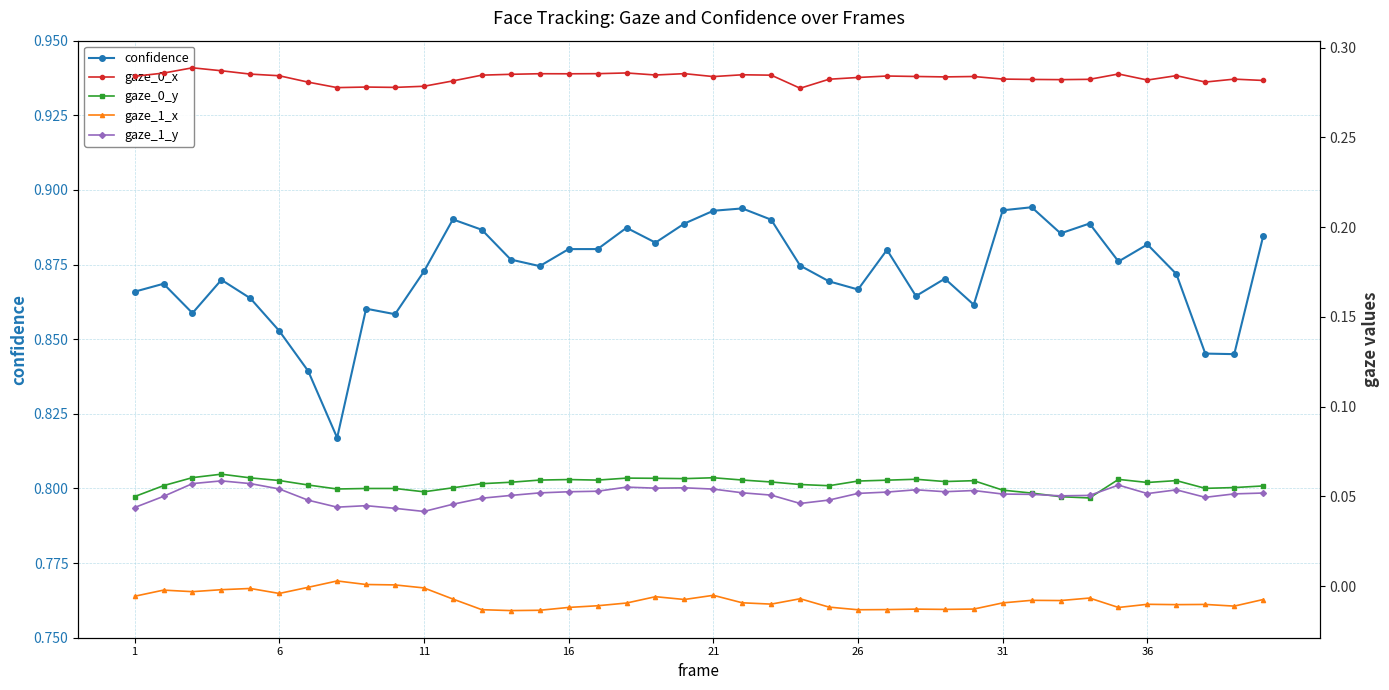

How many confidence values are between 0 and 1?

40